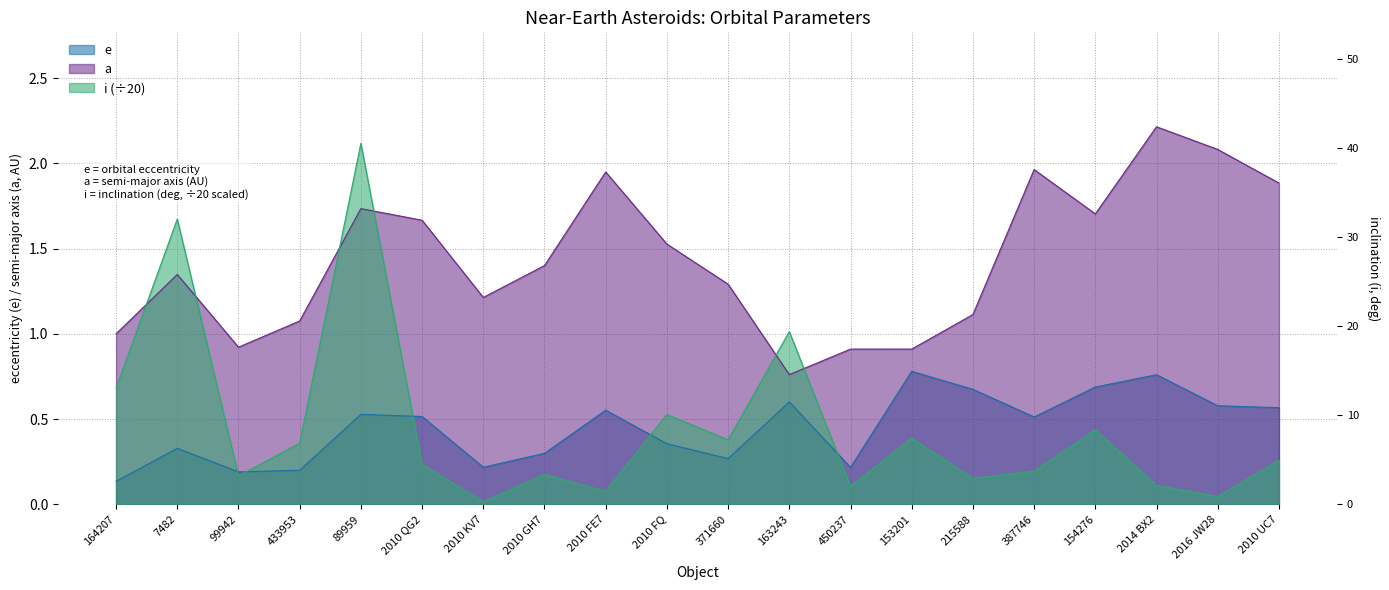

Read the a value at 89959.

1.7